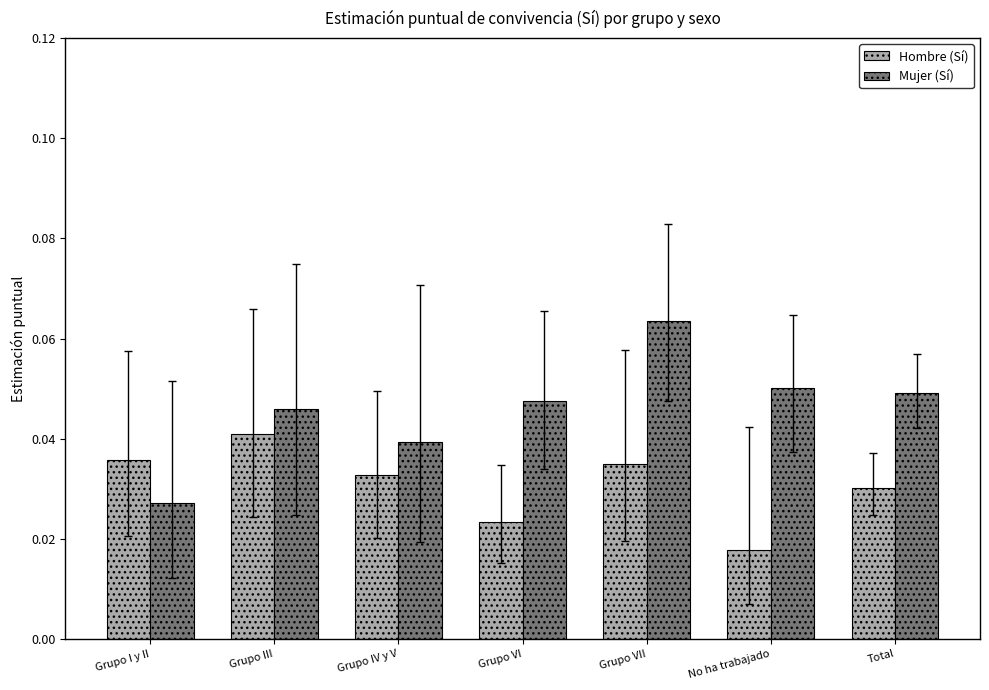

Rank the series at Grupo VII from lowest to highest value.

Hombre (Sí), Mujer (Sí)